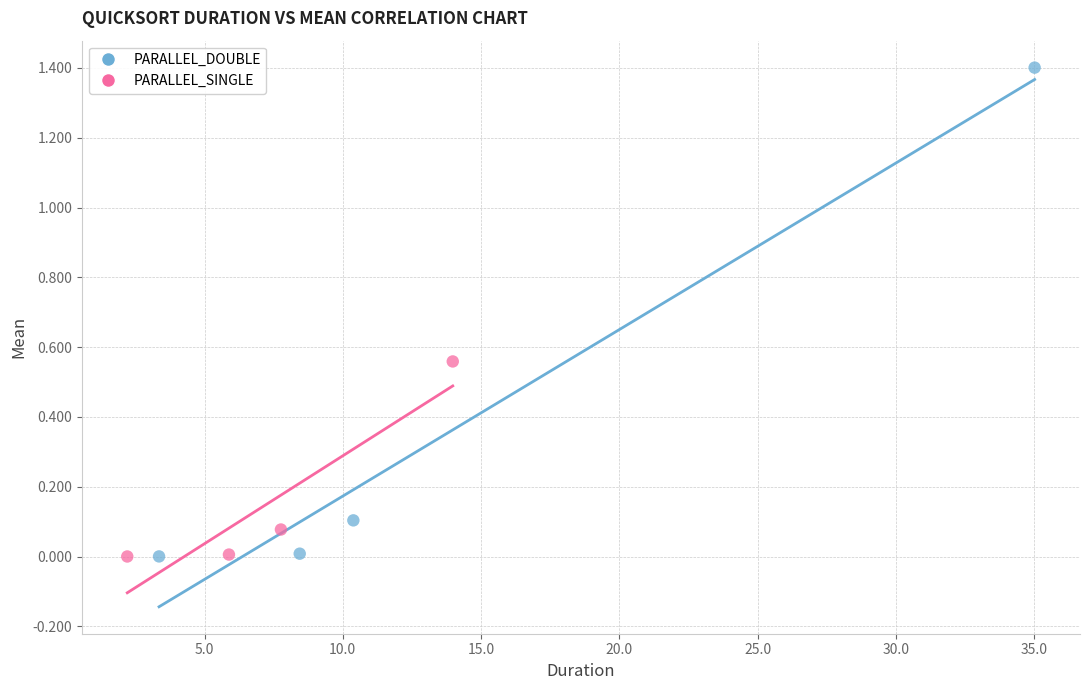

What are all the series names shown in the legend?

PARALLEL_DOUBLE, PARALLEL_SINGLE